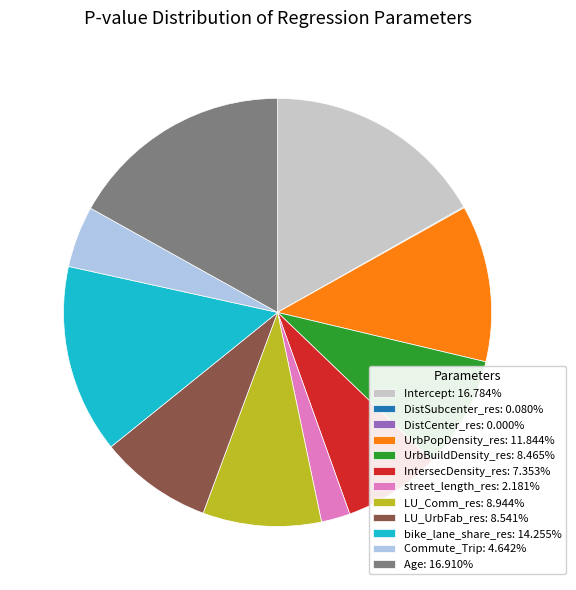

Is there a majority slice in this chart?

No